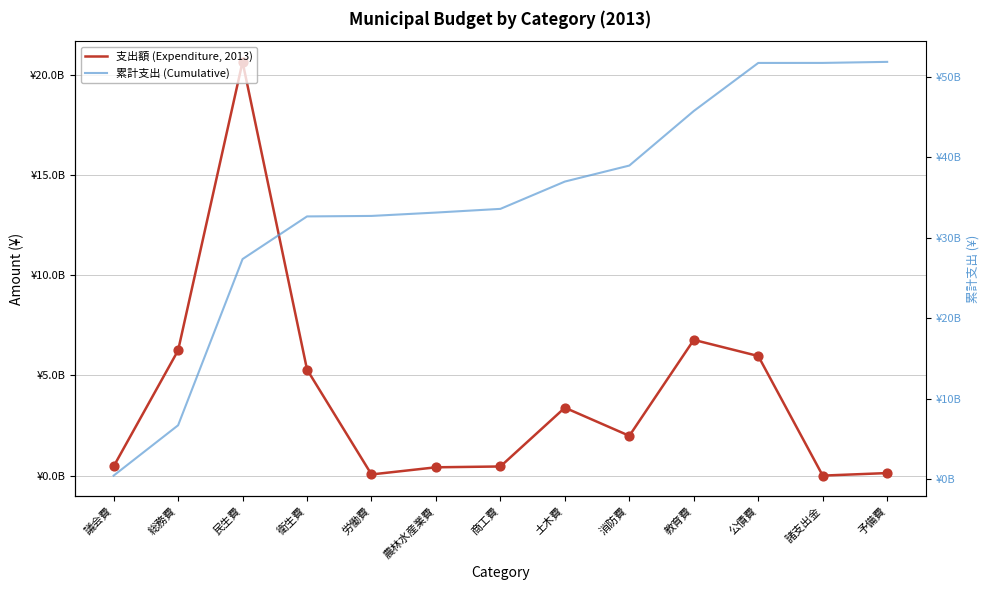

What are all the series names shown in the legend?

支出額 (Expenditure, 2013), 累計支出 (Cumulative)